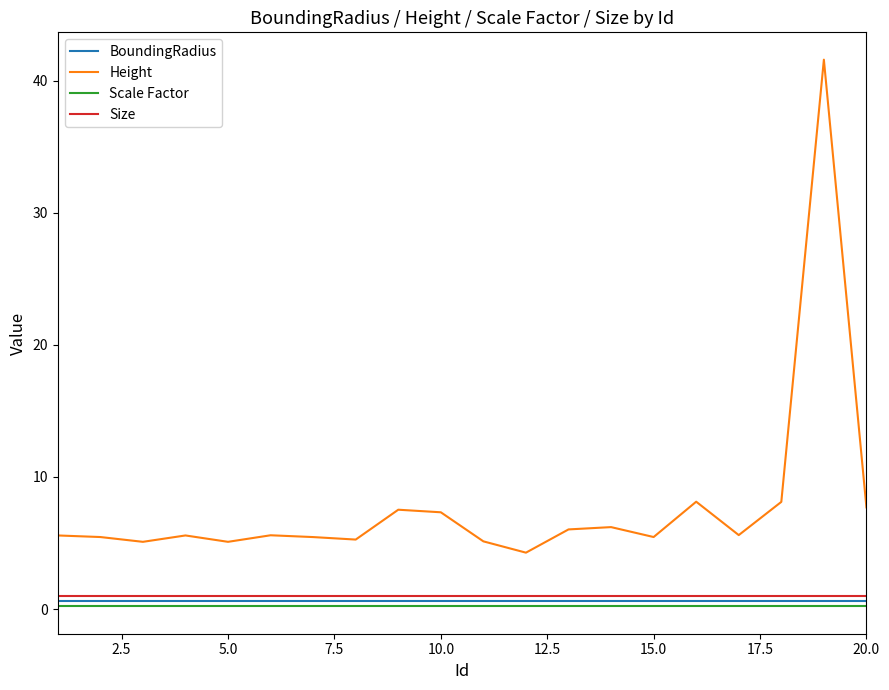

What is the maximum value shown in the chart?

41.6